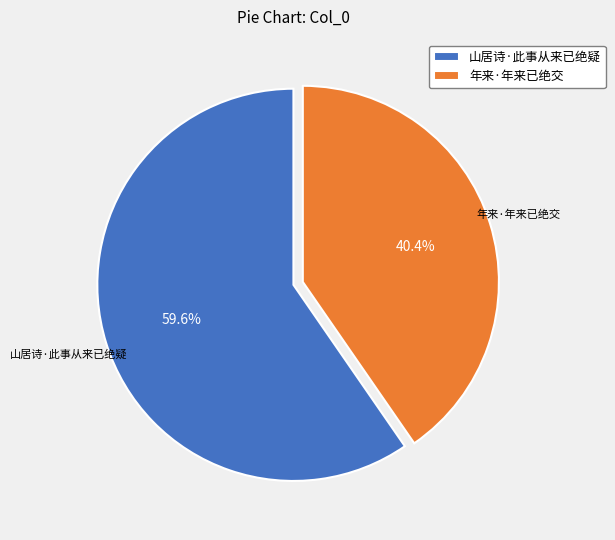

True or false: 山居诗·此事从来已绝疑 accounts for 60% of the total.

True